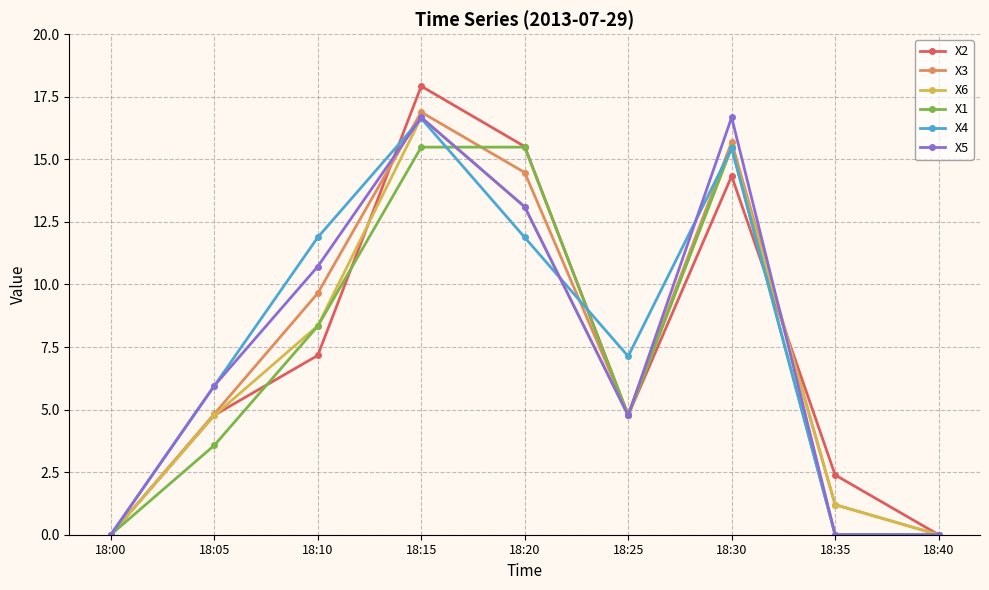

True or false: X5 has a value of 0.0 at 18:00.

True